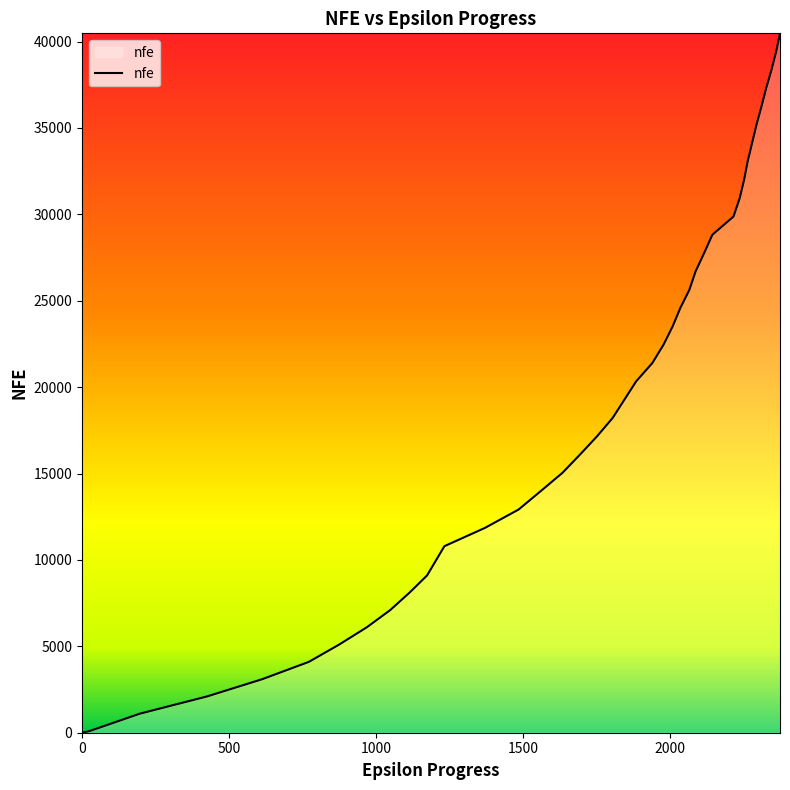

What is the greatest value displayed?

40475